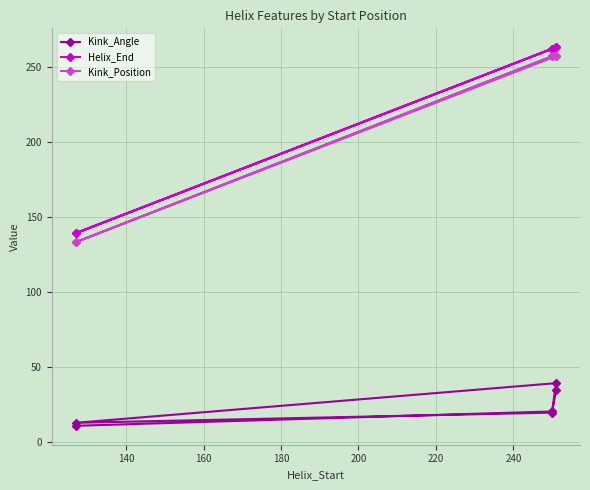

Which series has the largest total across all categories?

Helix_End